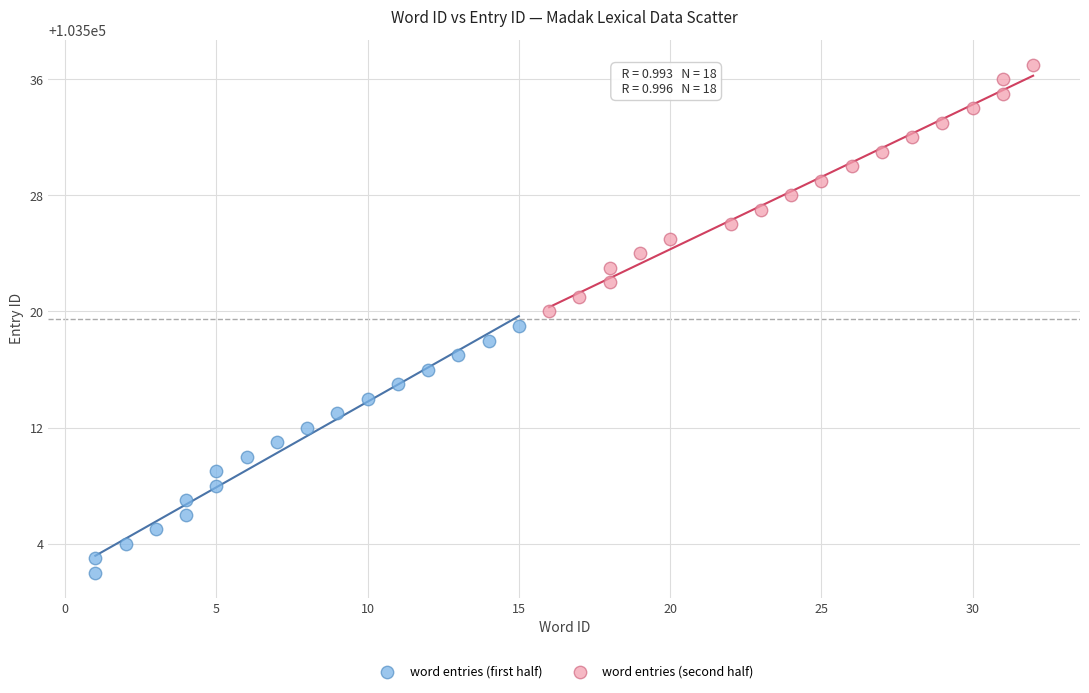

Which series reaches the maximum Y coordinate?

word entries (second half)